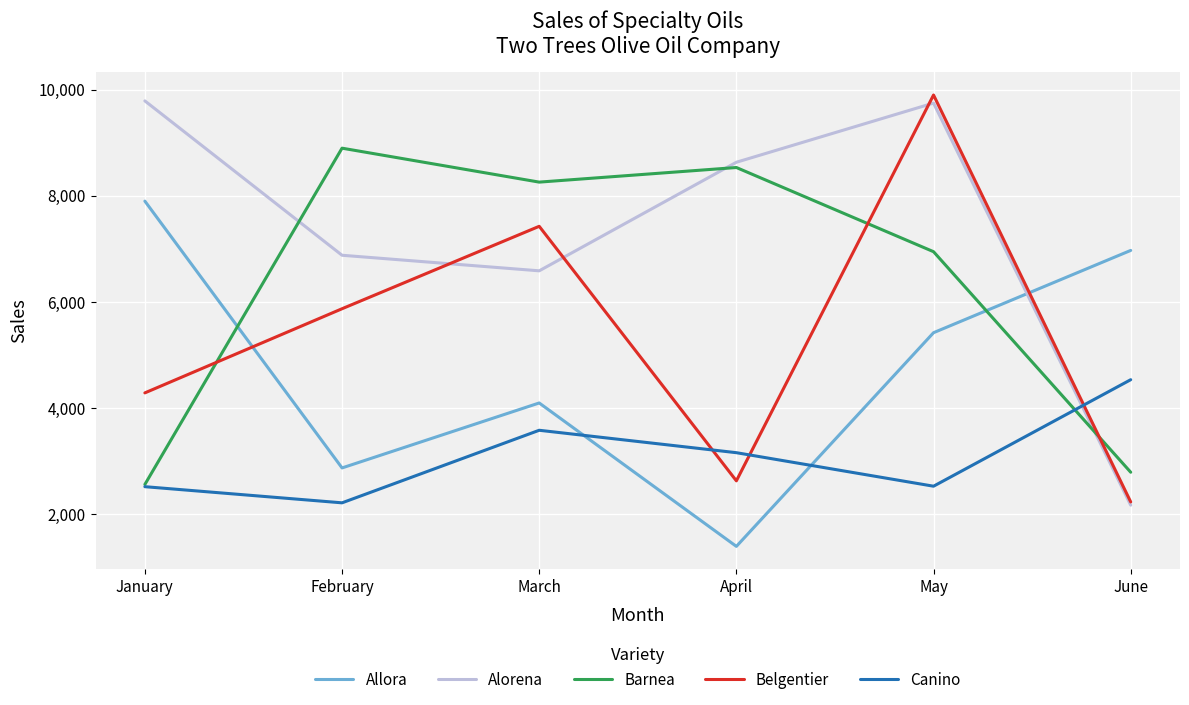

What is the maximum value for Barnea?

8896